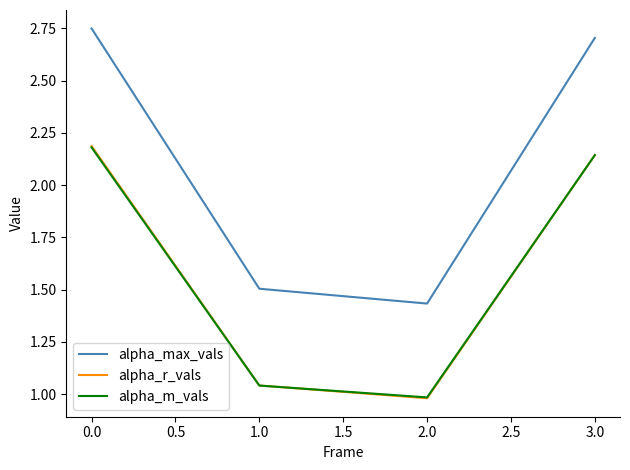

What position from the right is 2.0?

2